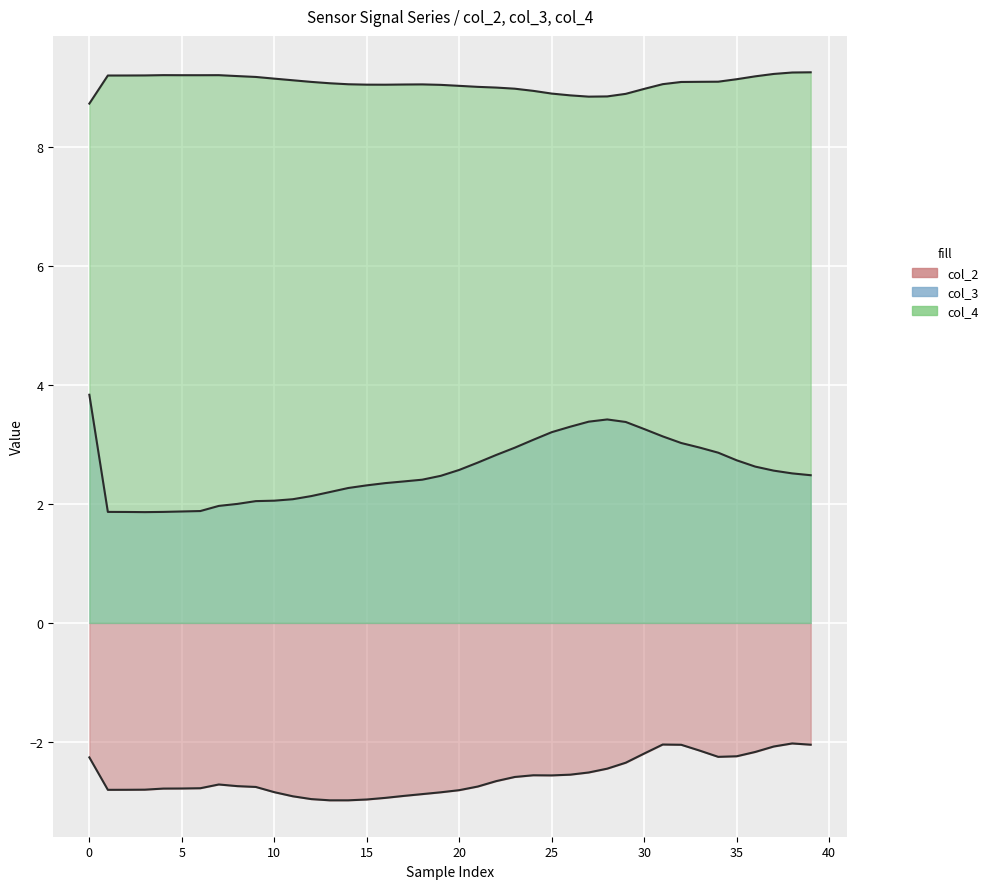

Reading right to left, transcribe all the data shown in this chart.

col_2: -2.0	-2.0	-2.1	-2.2	-2.2	-2.3	-2.1	-2.1	-2.0	-2.2	-2.4	-2.5	-2.5	-2.6	-2.6	-2.6	-2.6	-2.7	-2.8	-2.8	-2.9	-2.9	-2.9	-2.9	-3.0	-3.0	-3.0	-3.0	-2.9	-2.8	-2.8	-2.7	-2.7	-2.8	-2.8	-2.8	-2.8	-2.8	-2.8	-2.3
col_3: 2.5	2.5	2.6	2.6	2.7	2.9	2.9	3.0	3.1	3.3	3.4	3.4	3.4	3.3	3.2	3.1	2.9	2.8	2.7	2.6	2.5	2.4	2.4	2.4	2.3	2.3	2.2	2.1	2.1	2.1	2.0	2.0	2.0	1.9	1.9	1.9	1.9	1.9	1.9	3.8
col_4: 9.3	9.3	9.2	9.2	9.1	9.1	9.1	9.1	9.1	9.0	8.9	8.9	8.9	8.9	8.9	9.0	9.0	9.0	9.0	9.0	9.1	9.1	9.1	9.1	9.1	9.1	9.1	9.1	9.1	9.2	9.2	9.2	9.2	9.2	9.2	9.2	9.2	9.2	9.2	8.7